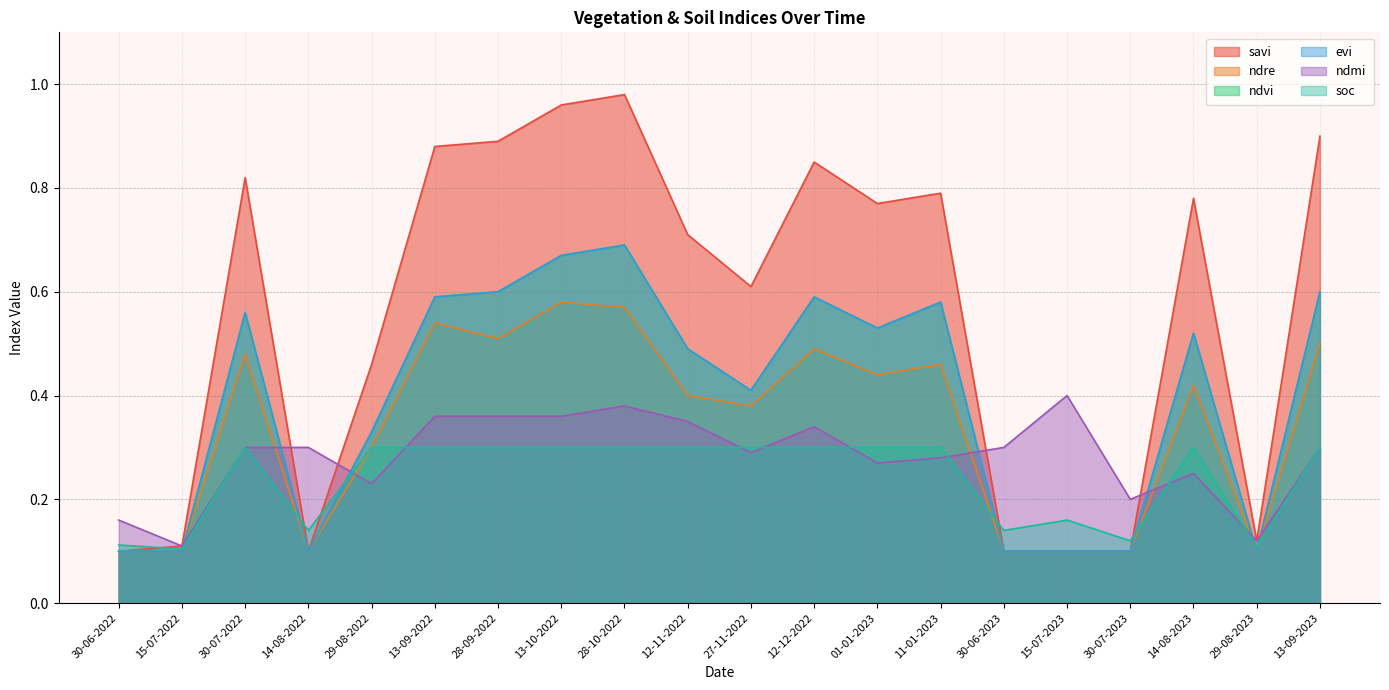

Reading left to right, transcribe all the data shown in this chart.

savi: 30-06-2022=0.1	15-07-2022=0.1	30-07-2022=0.8	14-08-2022=0.1	29-08-2022=0.5	13-09-2022=0.9	28-09-2022=0.9	13-10-2022=1.0	28-10-2022=1.0	12-11-2022=0.7	27-11-2022=0.6	12-12-2022=0.8	01-01-2023=0.8	11-01-2023=0.8	30-06-2023=0.1	15-07-2023=0.1	30-07-2023=0.1	14-08-2023=0.8	29-08-2023=0.1	13-09-2023=0.9
ndre: 30-06-2022=0.1	15-07-2022=0.1	30-07-2022=0.5	14-08-2022=0.1	29-08-2022=0.3	13-09-2022=0.5	28-09-2022=0.5	13-10-2022=0.6	28-10-2022=0.6	12-11-2022=0.4	27-11-2022=0.4	12-12-2022=0.5	01-01-2023=0.4	11-01-2023=0.5	30-06-2023=0.1	15-07-2023=0.1	30-07-2023=0.1	14-08-2023=0.4	29-08-2023=0.1	13-09-2023=0.5
ndvi: 30-06-2022=0.1	15-07-2022=0.1	30-07-2022=0.6	14-08-2022=0.1	29-08-2022=0.3	13-09-2022=0.6	28-09-2022=0.6	13-10-2022=0.7	28-10-2022=0.7	12-11-2022=0.5	27-11-2022=0.4	12-12-2022=0.6	01-01-2023=0.5	11-01-2023=0.6	30-06-2023=0.1	15-07-2023=0.1	30-07-2023=0.1	14-08-2023=0.5	29-08-2023=0.1	13-09-2023=0.6
evi: 30-06-2022=0.1	15-07-2022=0.1	30-07-2022=0.6	14-08-2022=0.1	29-08-2022=0.3	13-09-2022=0.6	28-09-2022=0.6	13-10-2022=0.7	28-10-2022=0.7	12-11-2022=0.5	27-11-2022=0.4	12-12-2022=0.6	01-01-2023=0.5	11-01-2023=0.6	30-06-2023=0.1	15-07-2023=0.1	30-07-2023=0.1	14-08-2023=0.5	29-08-2023=0.1	13-09-2023=0.6
ndmi: 30-06-2022=0.2	15-07-2022=0.1	30-07-2022=0.3	14-08-2022=0.3	29-08-2022=0.2	13-09-2022=0.4	28-09-2022=0.4	13-10-2022=0.4	28-10-2022=0.4	12-11-2022=0.3	27-11-2022=0.3	12-12-2022=0.3	01-01-2023=0.3	11-01-2023=0.3	30-06-2023=0.3	15-07-2023=0.4	30-07-2023=0.2	14-08-2023=0.2	29-08-2023=0.1	13-09-2023=0.3
soc: 30-06-2022=0.1	15-07-2022=0.1	30-07-2022=0.3	14-08-2022=0.1	29-08-2022=0.3	13-09-2022=0.3	28-09-2022=0.3	13-10-2022=0.3	28-10-2022=0.3	12-11-2022=0.3	27-11-2022=0.3	12-12-2022=0.3	01-01-2023=0.3	11-01-2023=0.3	30-06-2023=0.1	15-07-2023=0.2	30-07-2023=0.1	14-08-2023=0.3	29-08-2023=0.1	13-09-2023=0.3